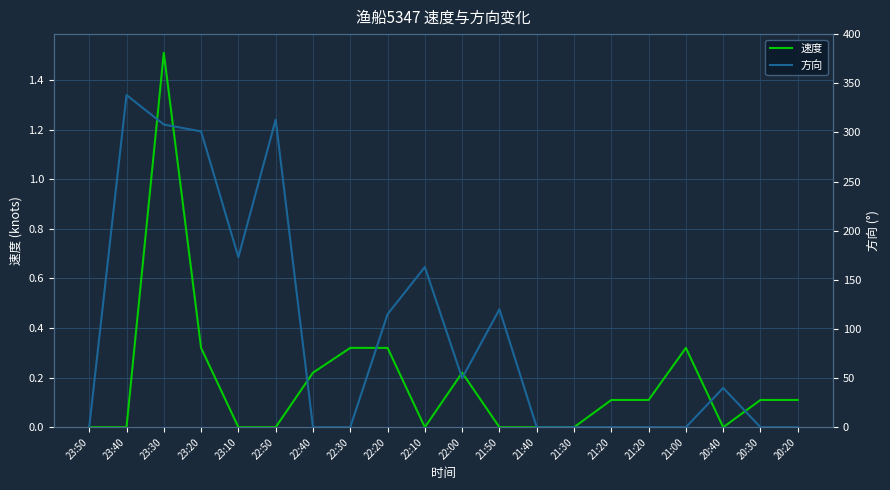

Reading left to right, extract all data points from this chart.

速度: 23:50=0.0	23:40=0.0	23:30=1.5	23:20=0.3	23:10=0.0	22:50=0.0	22:40=0.2	22:30=0.3	22:20=0.3	22:10=0.0	22:00=0.2	21:50=0.0	21:40=0.0	21:30=0.0	21:20=0.1	21:20=0.1	21:00=0.3	20:40=0.0	20:30=0.1	20:20=0.1
方向: 23:50=0.0	23:40=338.0	23:30=308.0	23:20=301.0	23:10=173.0	22:50=313.0	22:40=0.0	22:30=0.0	22:20=115.0	22:10=163.0	22:00=50.0	21:50=120.0	21:40=0.0	21:30=0.0	21:20=0.0	21:20=0.0	21:00=0.0	20:40=40.0	20:30=0.0	20:20=0.0